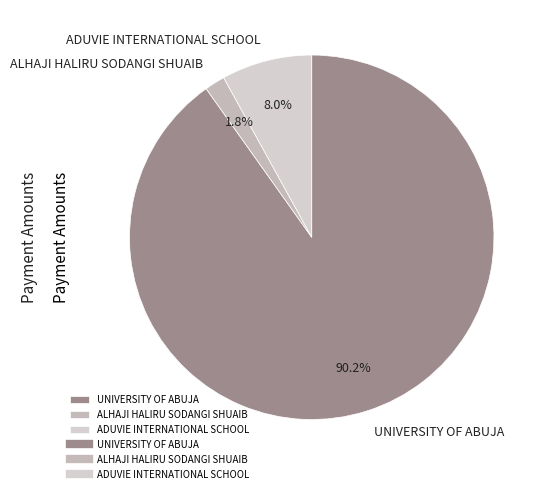

Which slice is the smallest?

ALHAJI HALIRU SODANGI SHUAIB